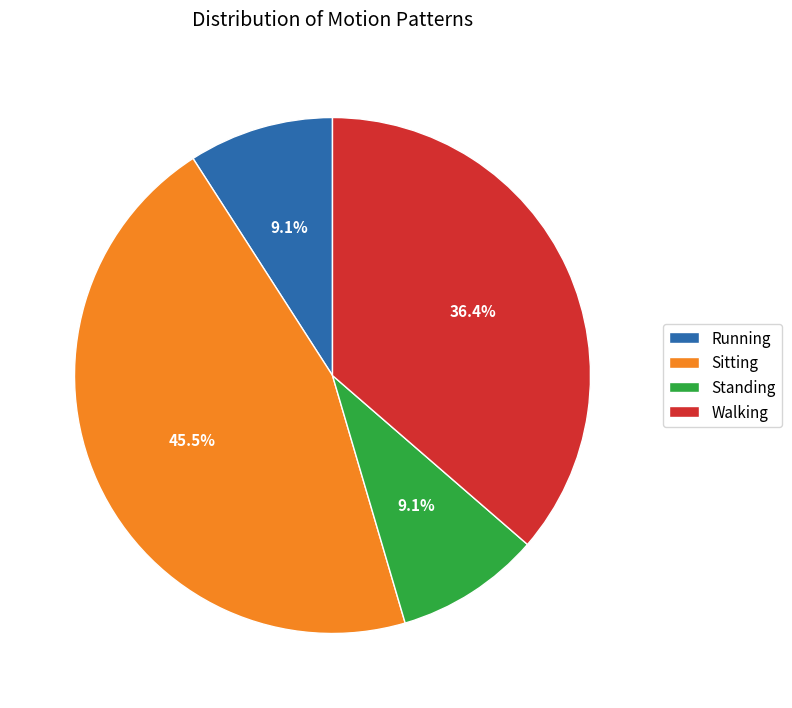

What percentage is the Standing slice, to the nearest percent?

9%